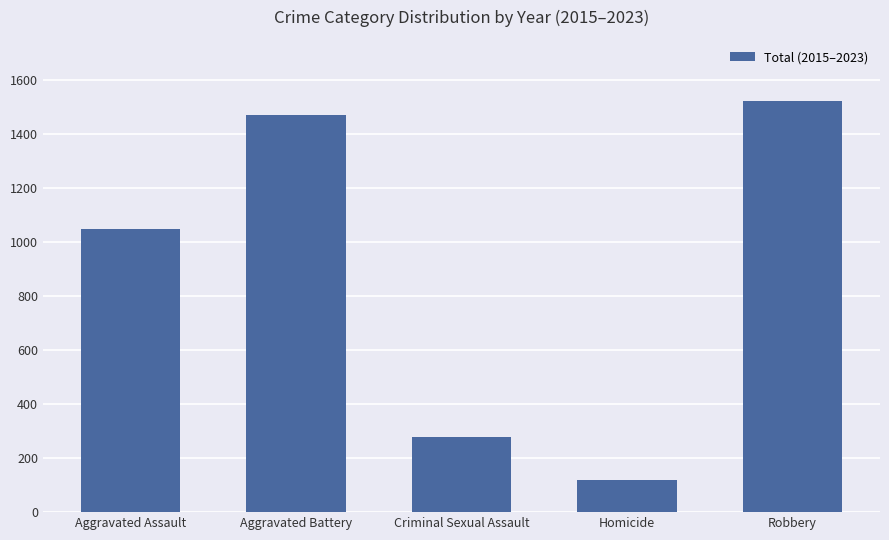

Count the number of data series in this chart.

1